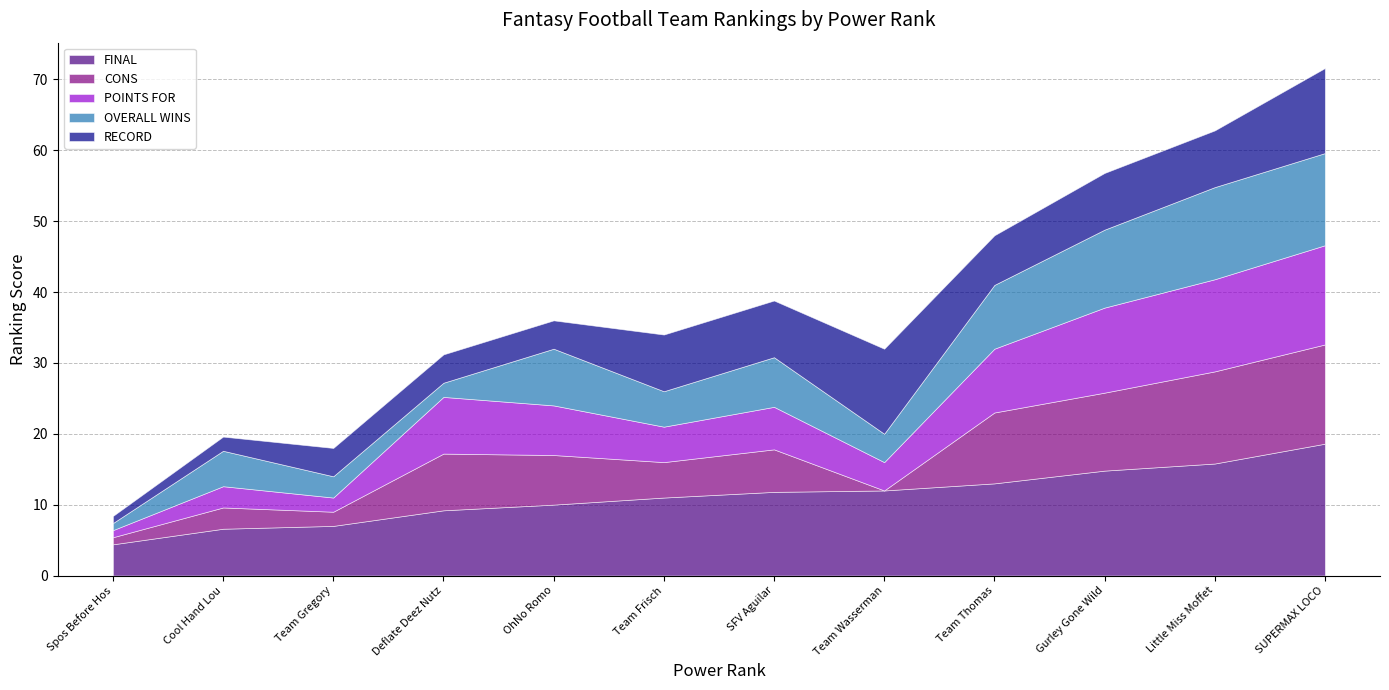

Does the chart have visible grid lines?

Yes